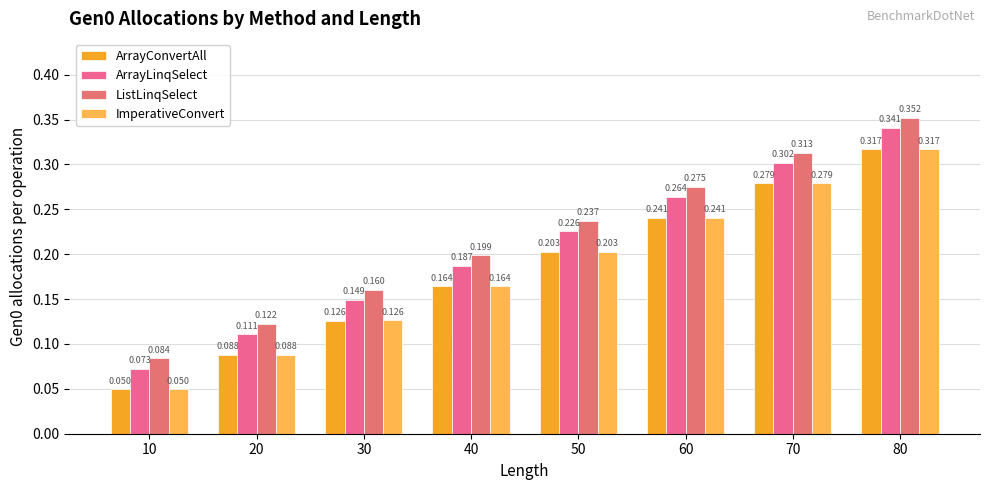

Where is ImperativeConvert nearest to the value 0?

10